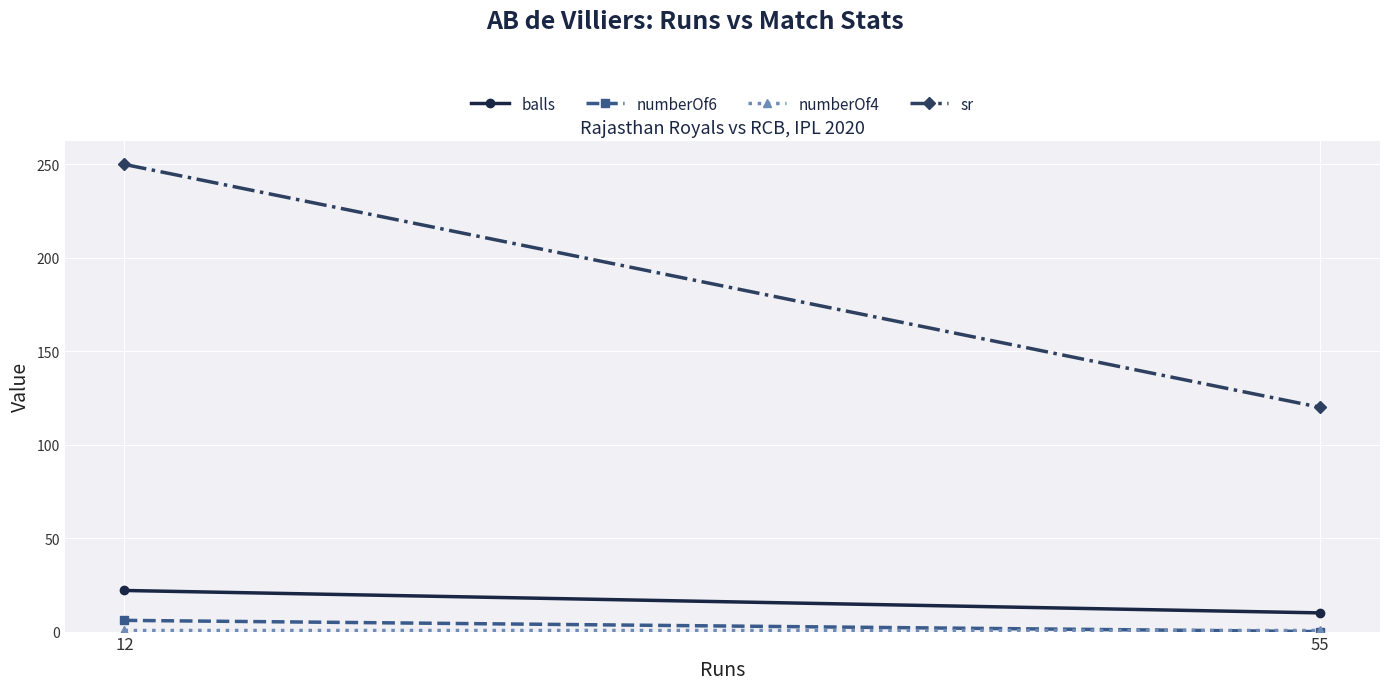

What is the greatest value displayed?

250